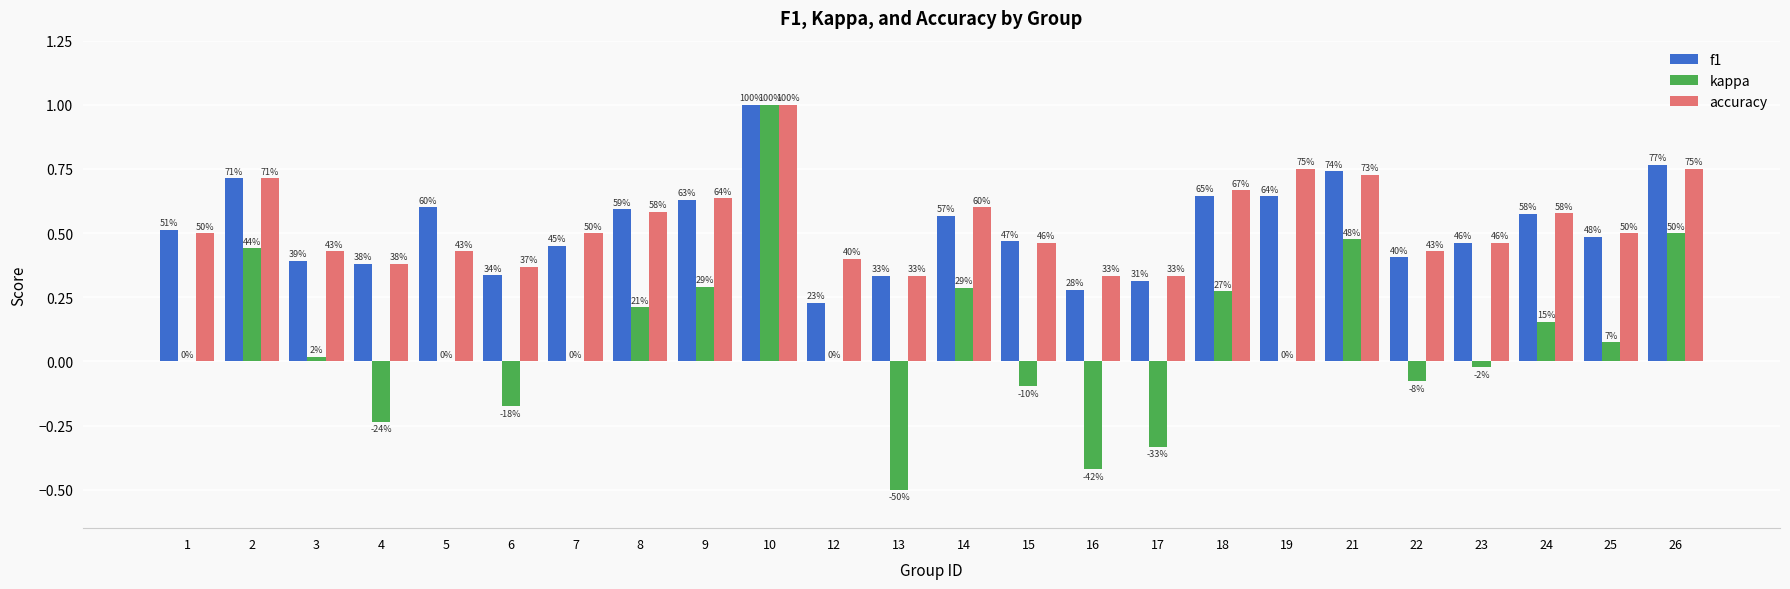

What is the difference between the second highest and second lowest values in the f1 series?

0.5